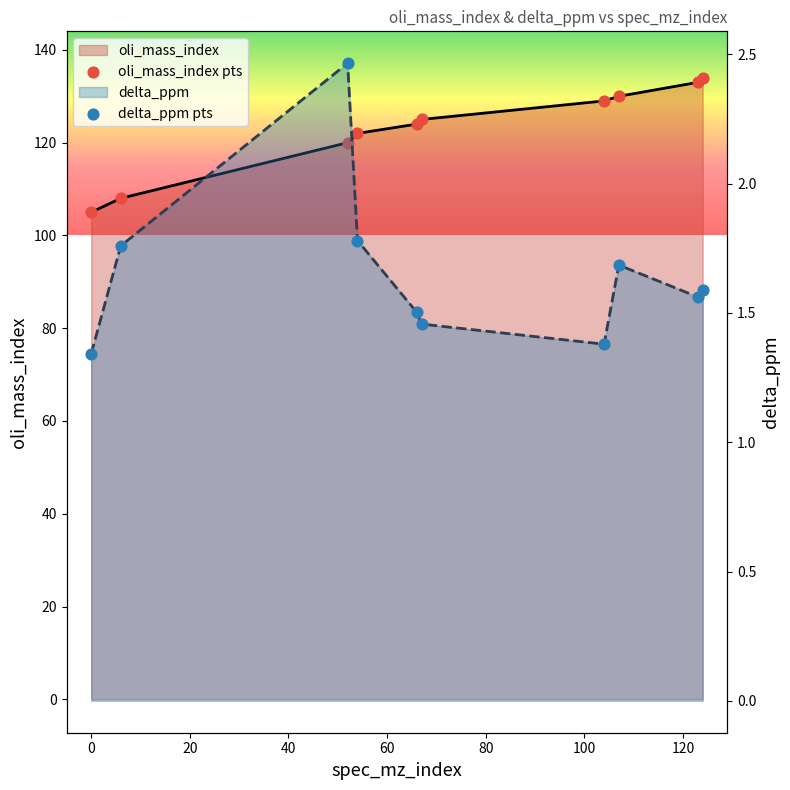

What are all the series names shown in the legend?

oli_mass_index, oli_mass_index pts, delta_ppm, delta_ppm pts